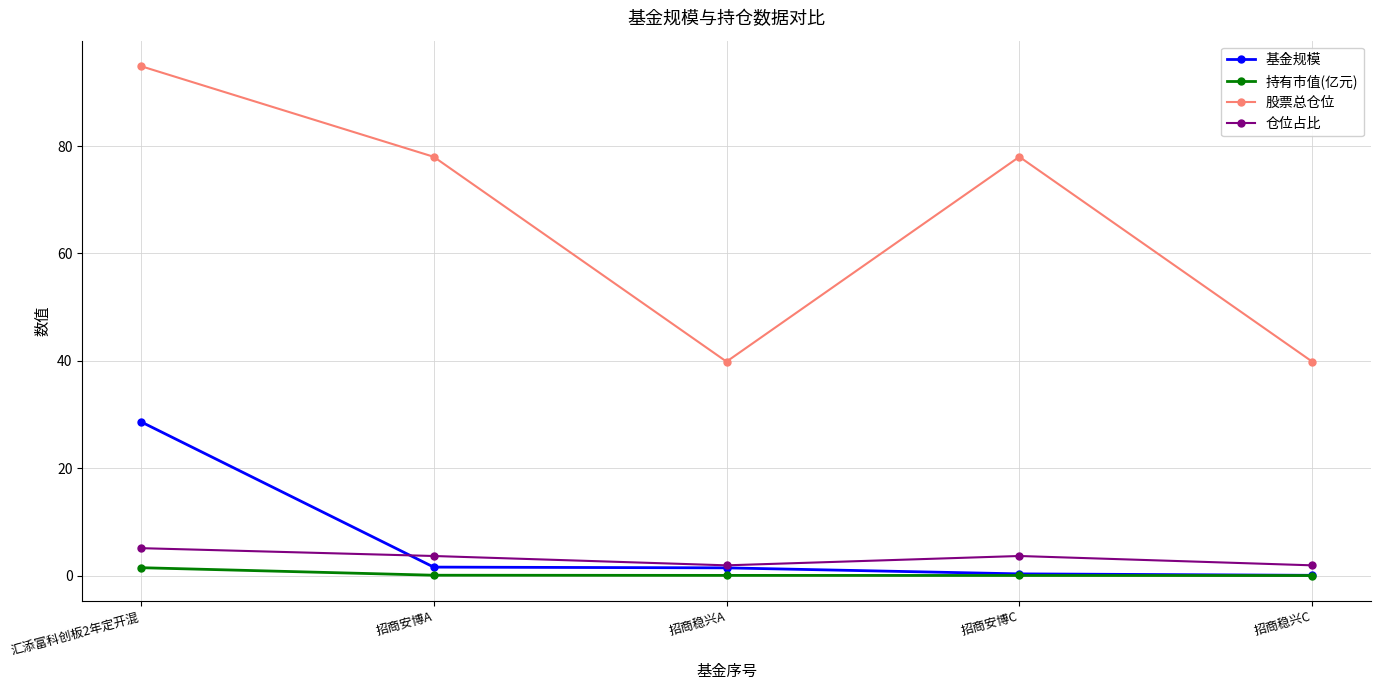

What is the difference between the maximum and minimum values in the 仓位占比 series?

3.2